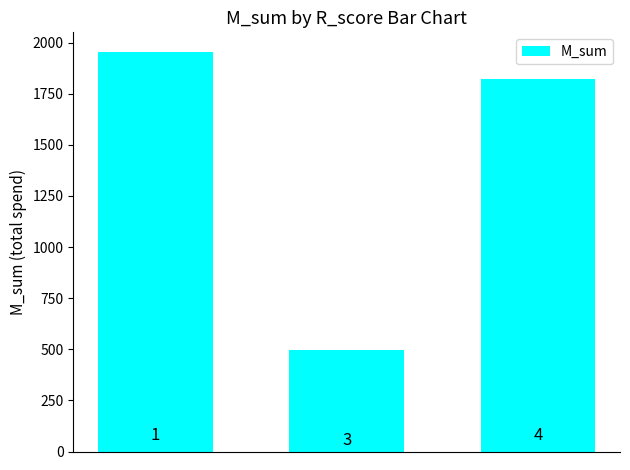

What is the value of the 1st bar from the left?

1952.6